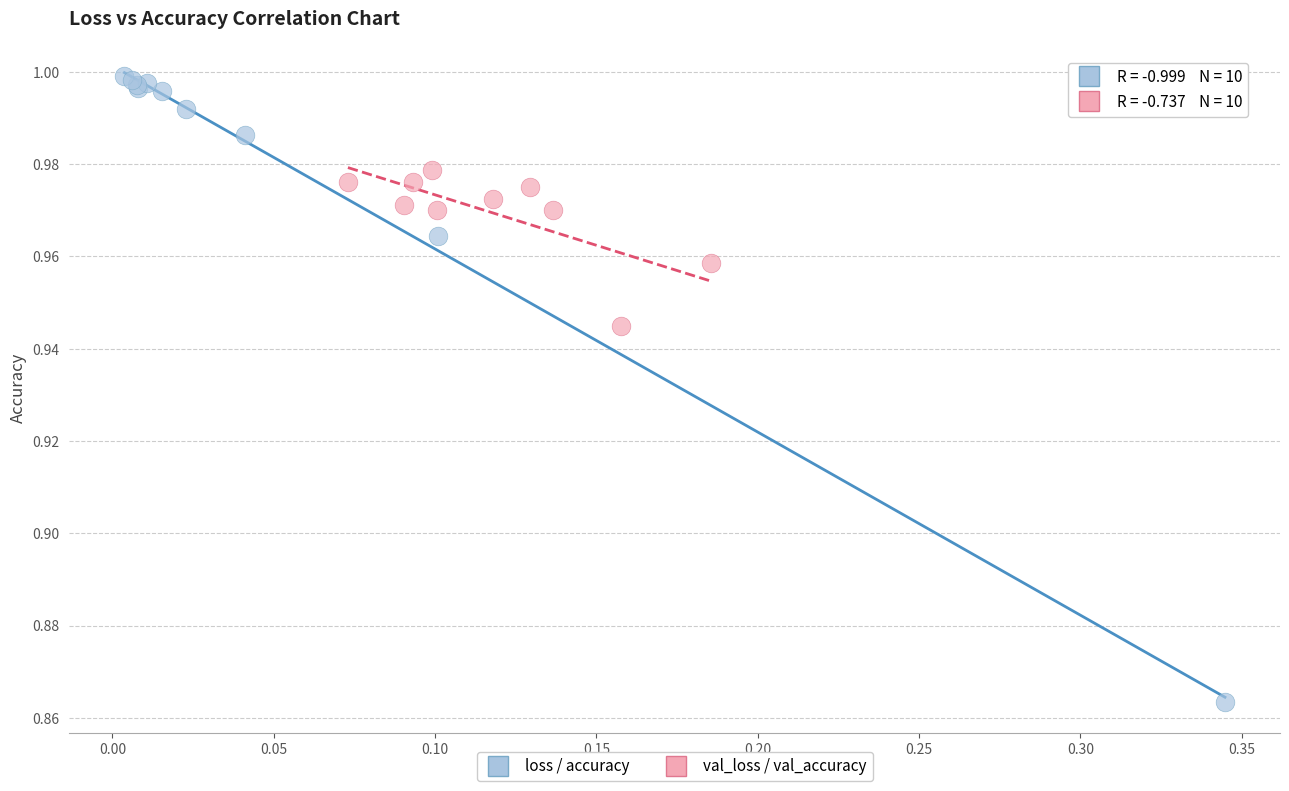

Which series has the largest Y range (max minus min)?

loss / accuracy